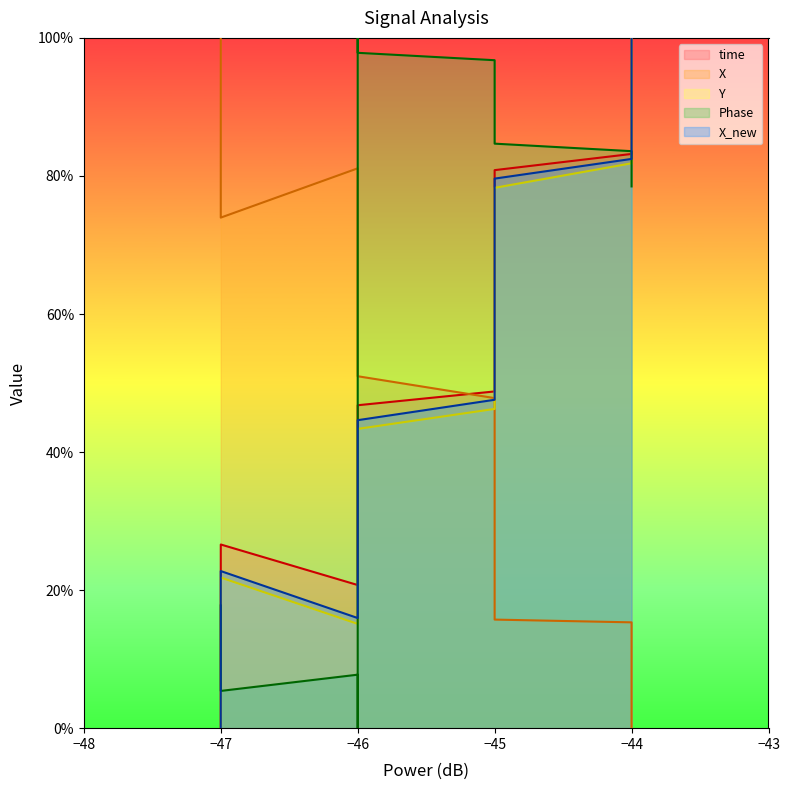

What are all the series names shown in the legend?

time, X, Y, Phase, X_new